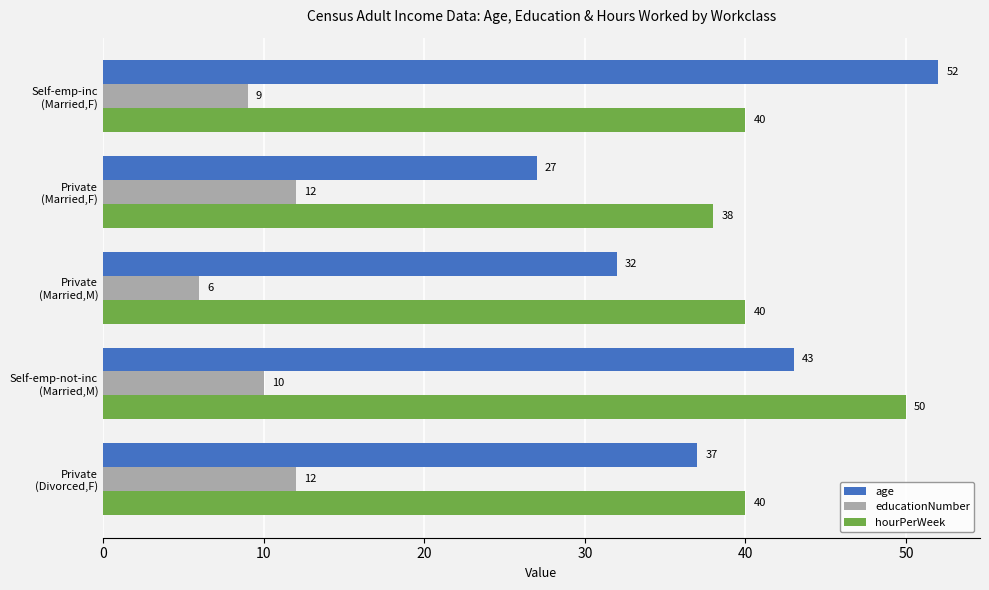

What is the sum of all educationNumber values?

49